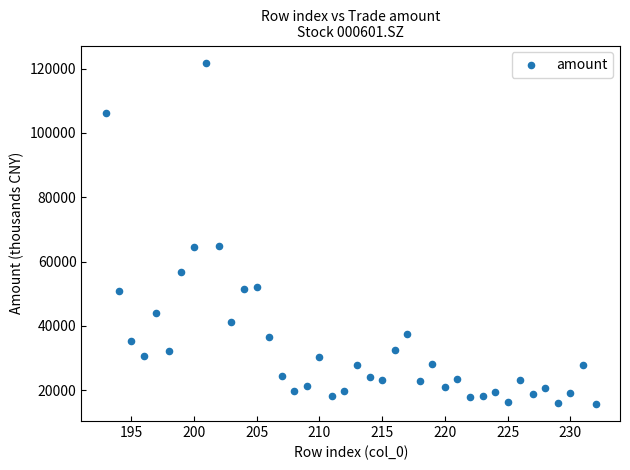

What is the range of Y values (max minus min)?

106137.0